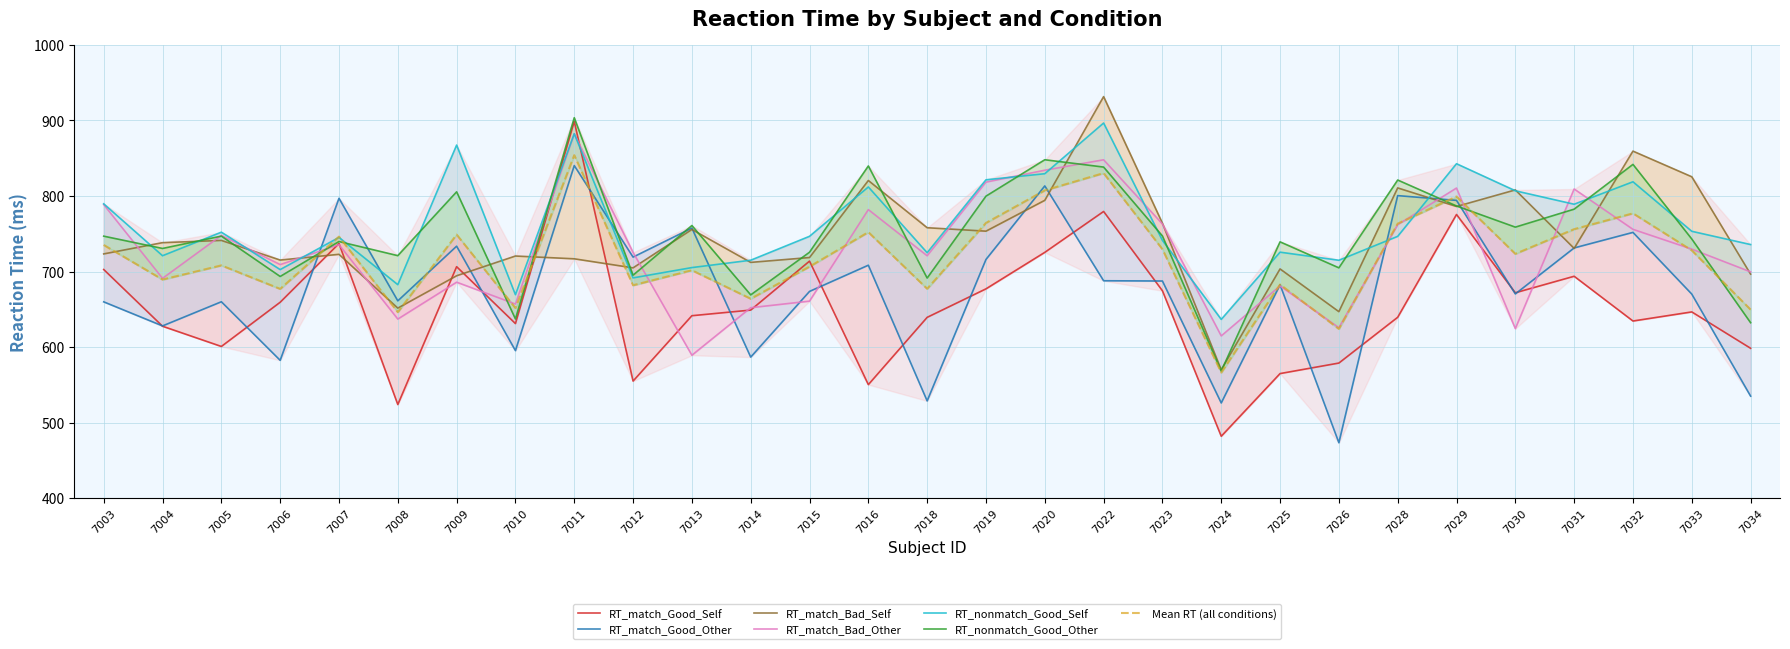

At which category does RT_match_Bad_Other reach its first local valley?

7004